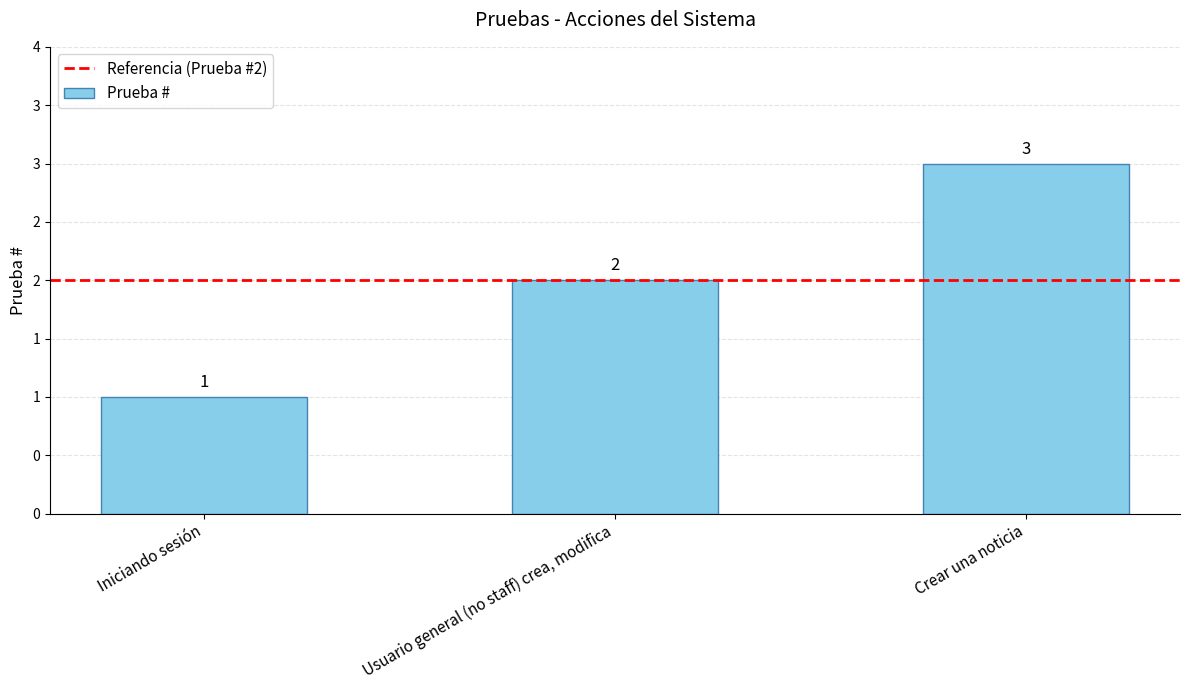

Are the bars grouped side by side (vs. stacked)?

No